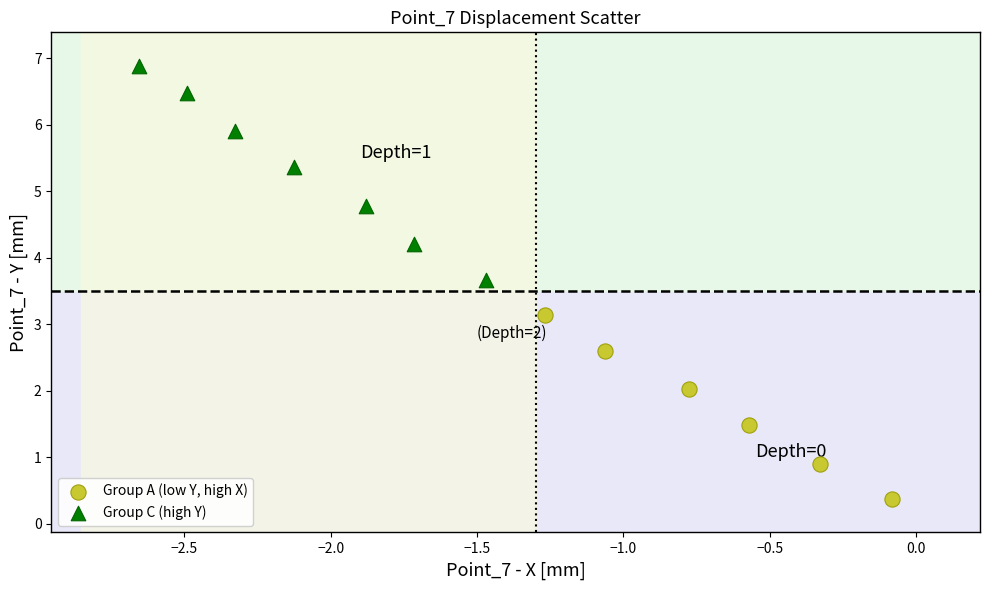

Which series reaches the maximum Y coordinate?

Group C (high Y)